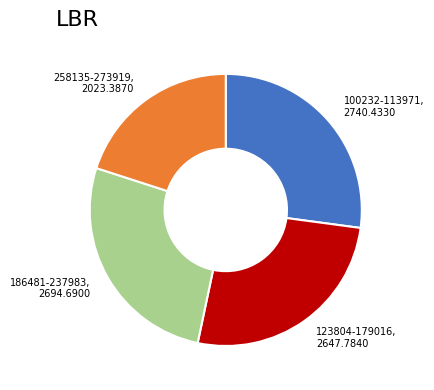

Do 123804-179016 and 258135-273919 together represent more than half of the pie?

No